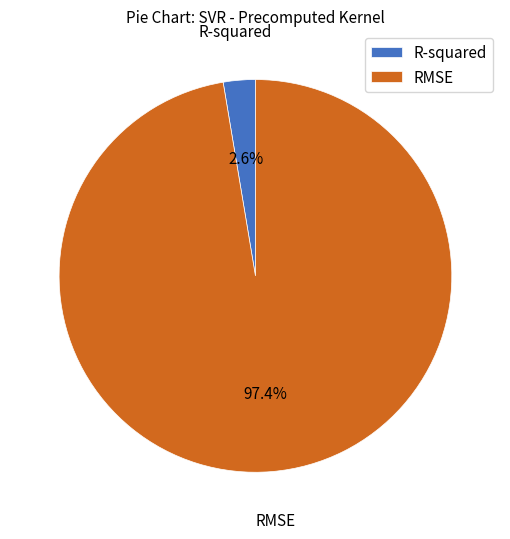

To the nearest percent, what is the combined percentage of RMSE and R-squared?

100%